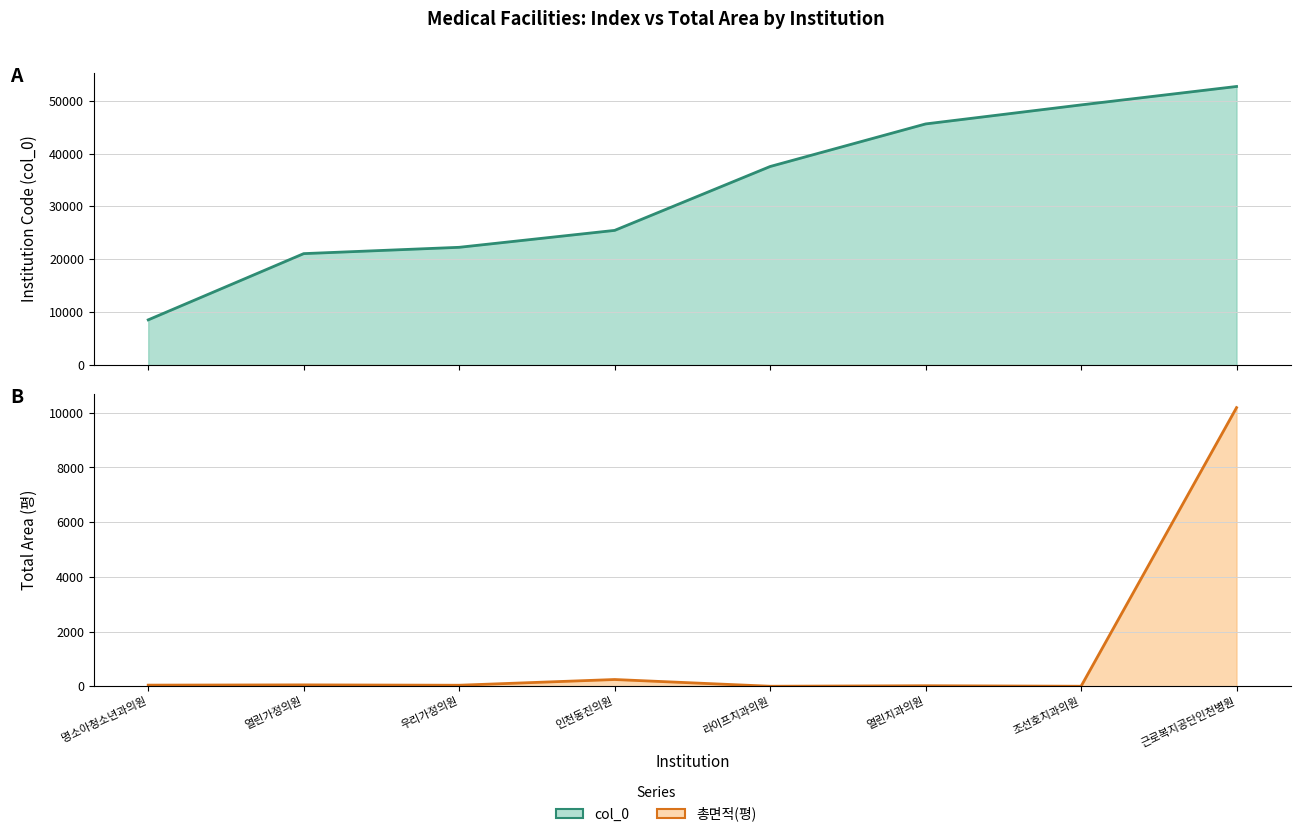

What is the lowest value of the col_0 series?

8553.0